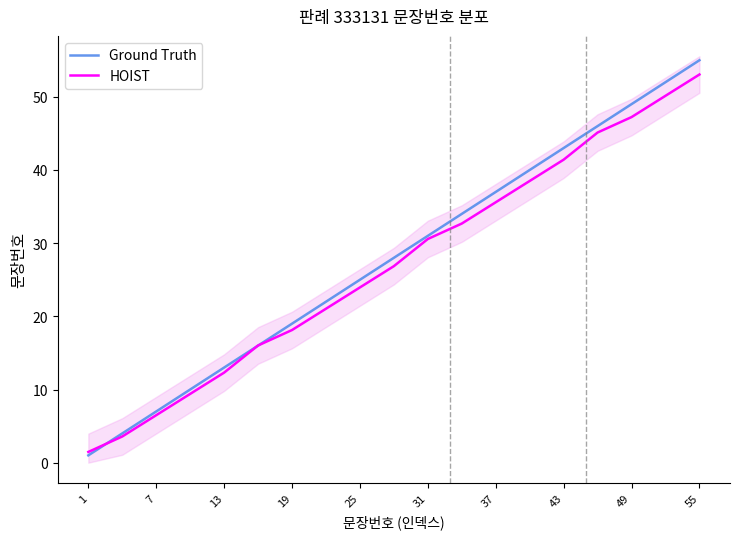

What is the difference between the maximum and minimum values in the HOIST series?

51.6